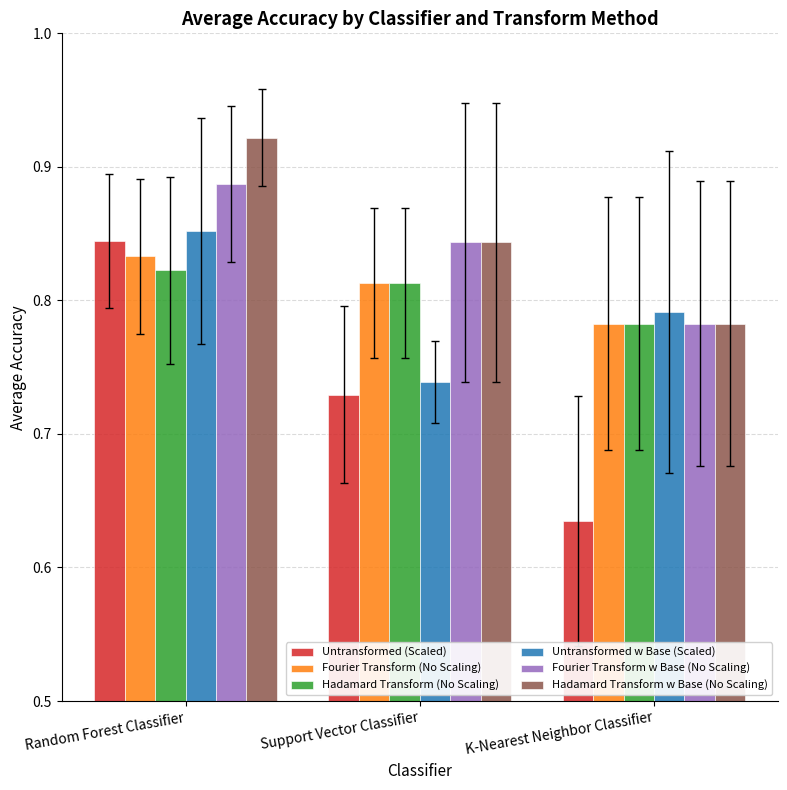

True or false: Untransformed w Base (Scaled) has a value of 1.3 at Random Forest Classifier.

False